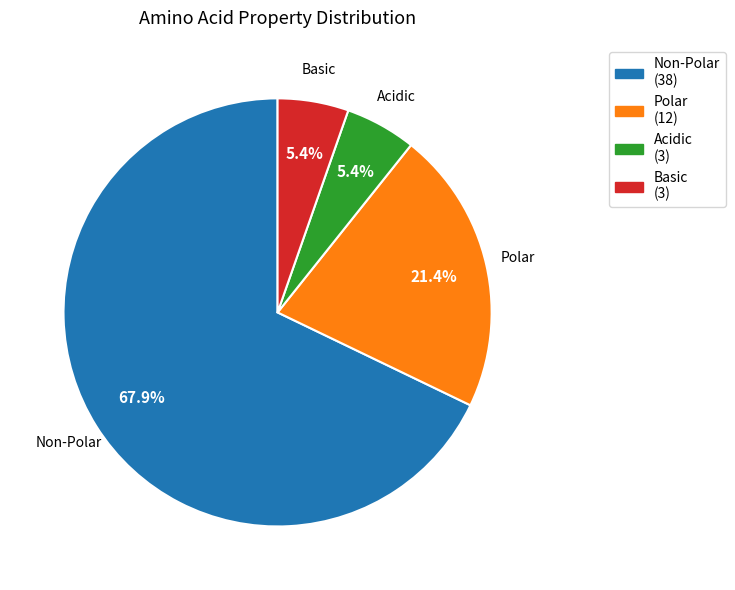

Count the number of slices in the pie.

4